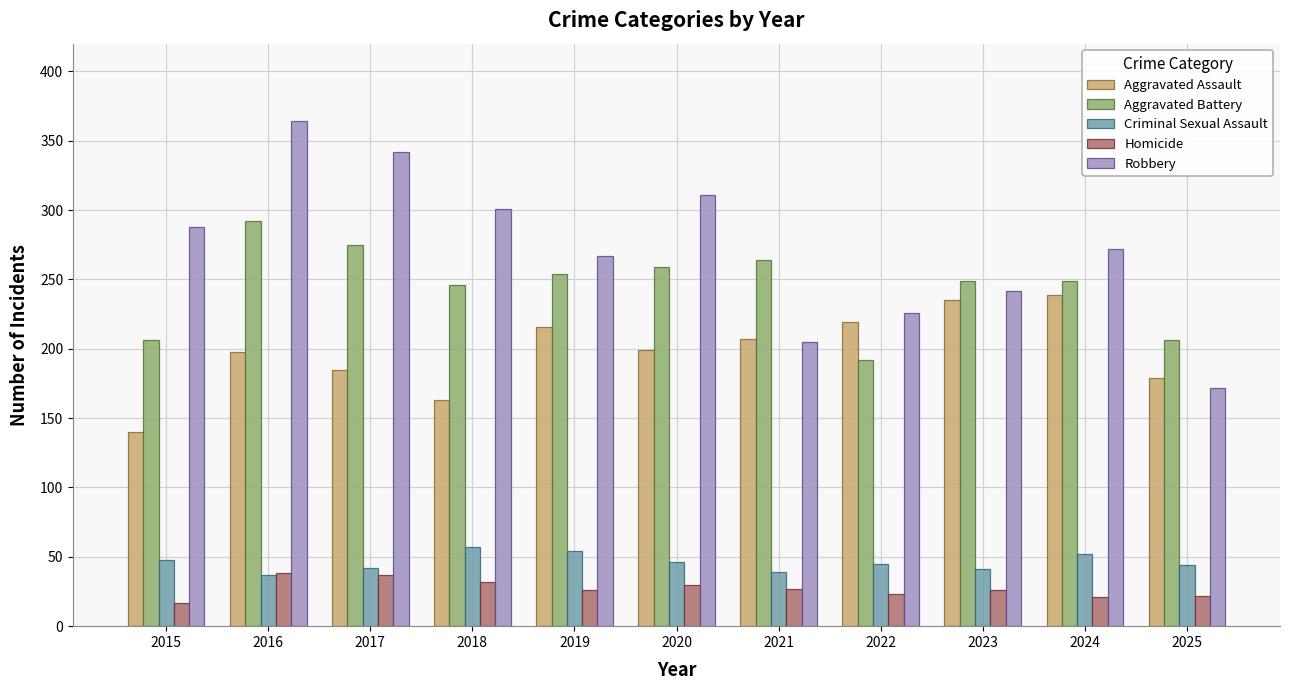

The Aggravated Assault series shows 134 at 2024. True or false?

False